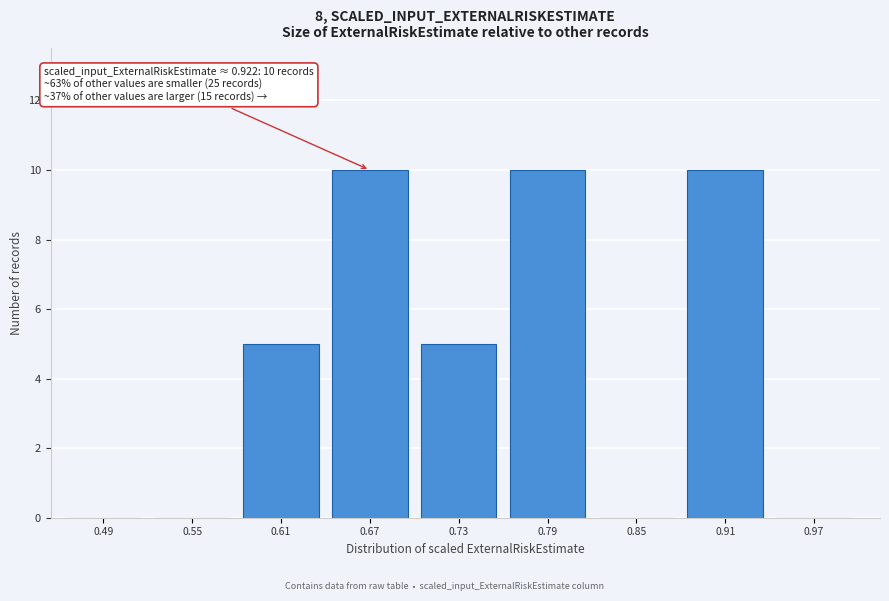

Reading left to right, list all the values displayed in this chart.

0.49=0	0.55=0	0.61=5	0.67=10	0.73=5	0.79=10	0.85=0	0.91=10	0.97=0